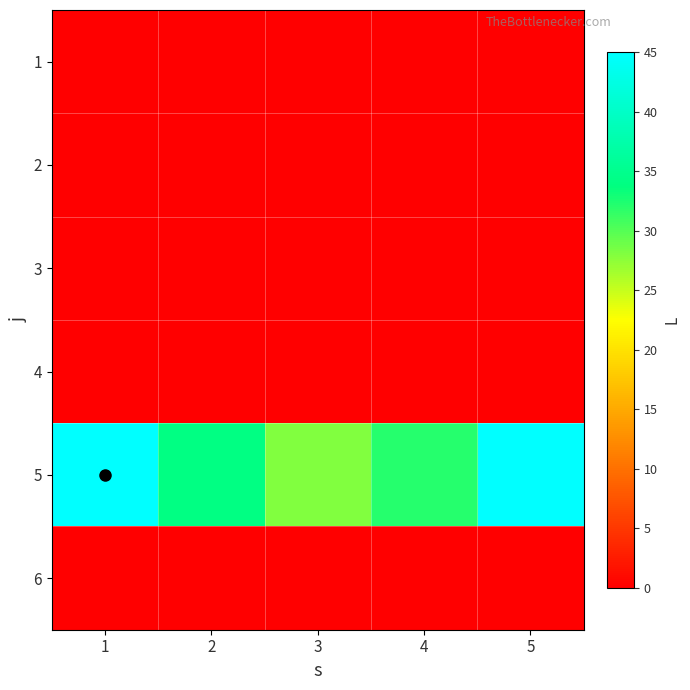

Rank the series by their maximum value, from highest to lowest.

5, 1, 2, 3, 4, 6